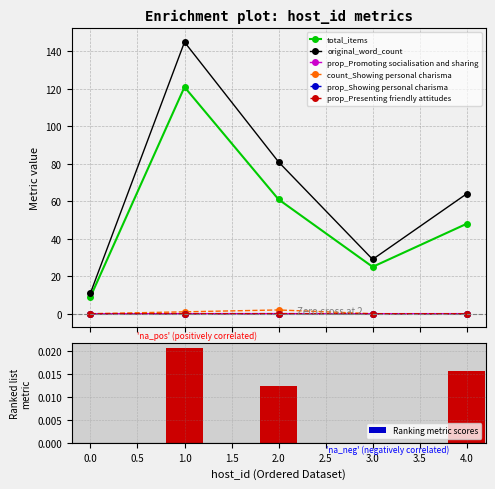

Which series has the largest range (max minus min)?

original_word_count